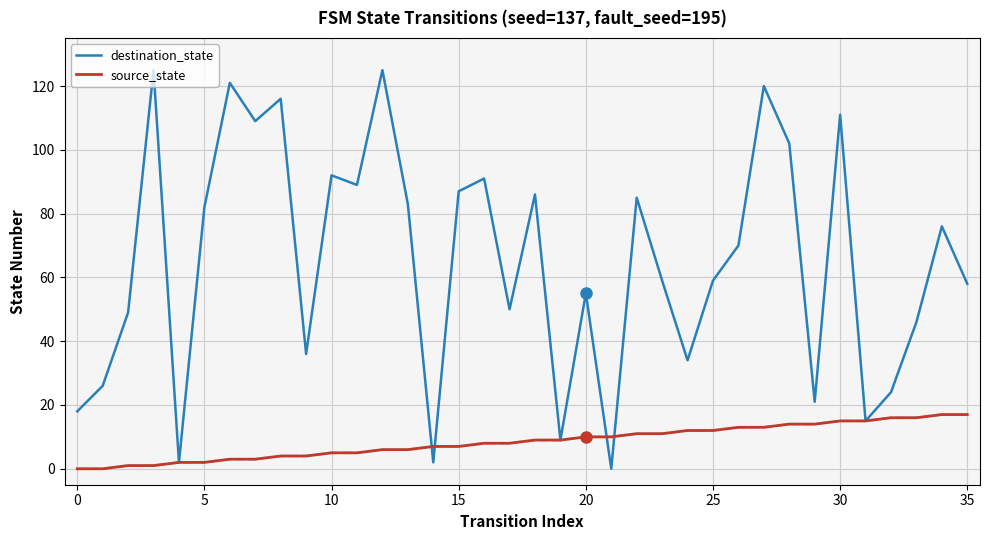

Which series has the widest spread of values?

destination_state